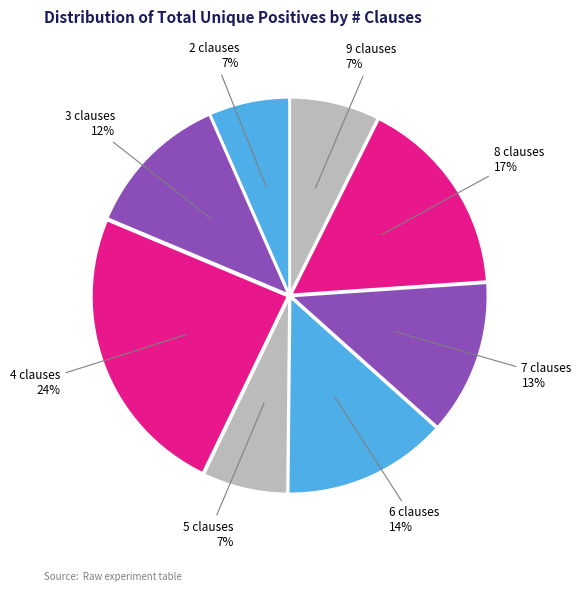

To the nearest percent, what is the average slice percentage?

12%